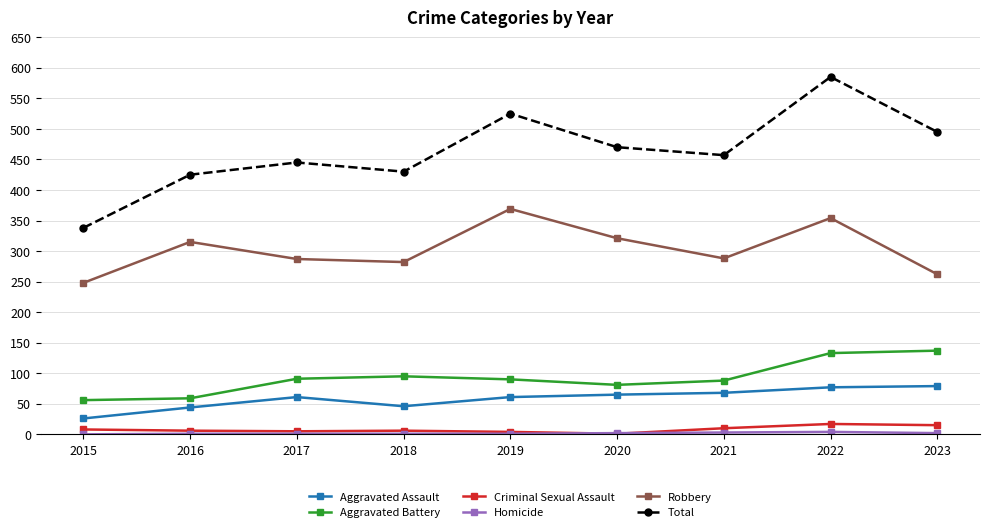

Which series has the largest range (max minus min)?

Total